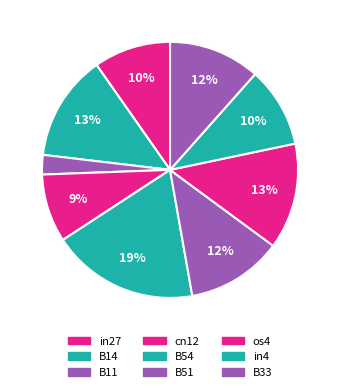

What is the change in value from B54 to in4?

-0.2